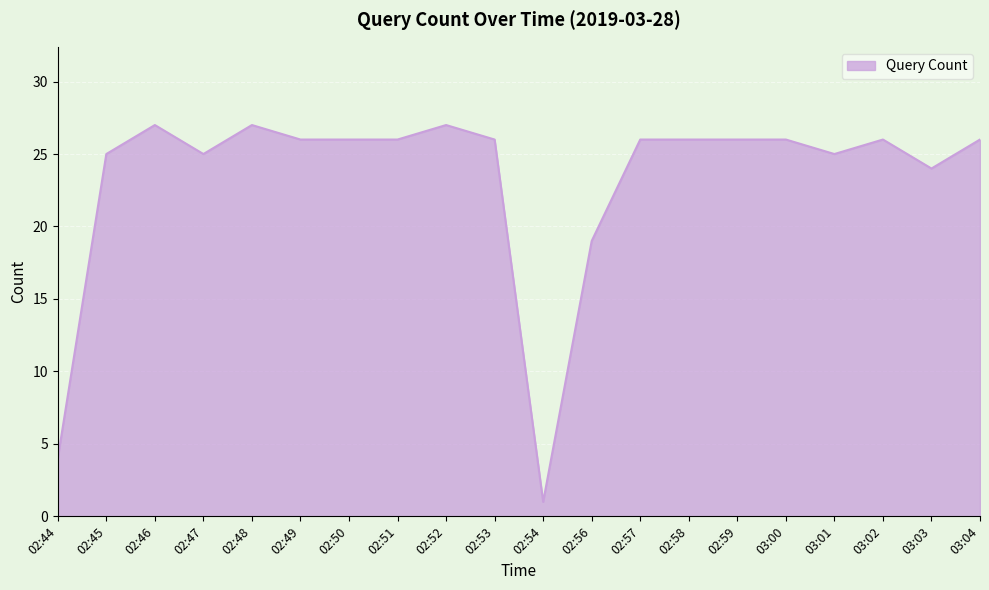

The chart shows a value of 24 at 03:03. True or false?

True